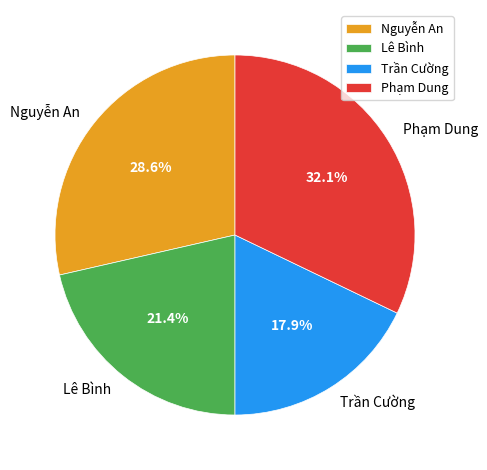

Which category has the smallest portion of the pie?

Trần Cường